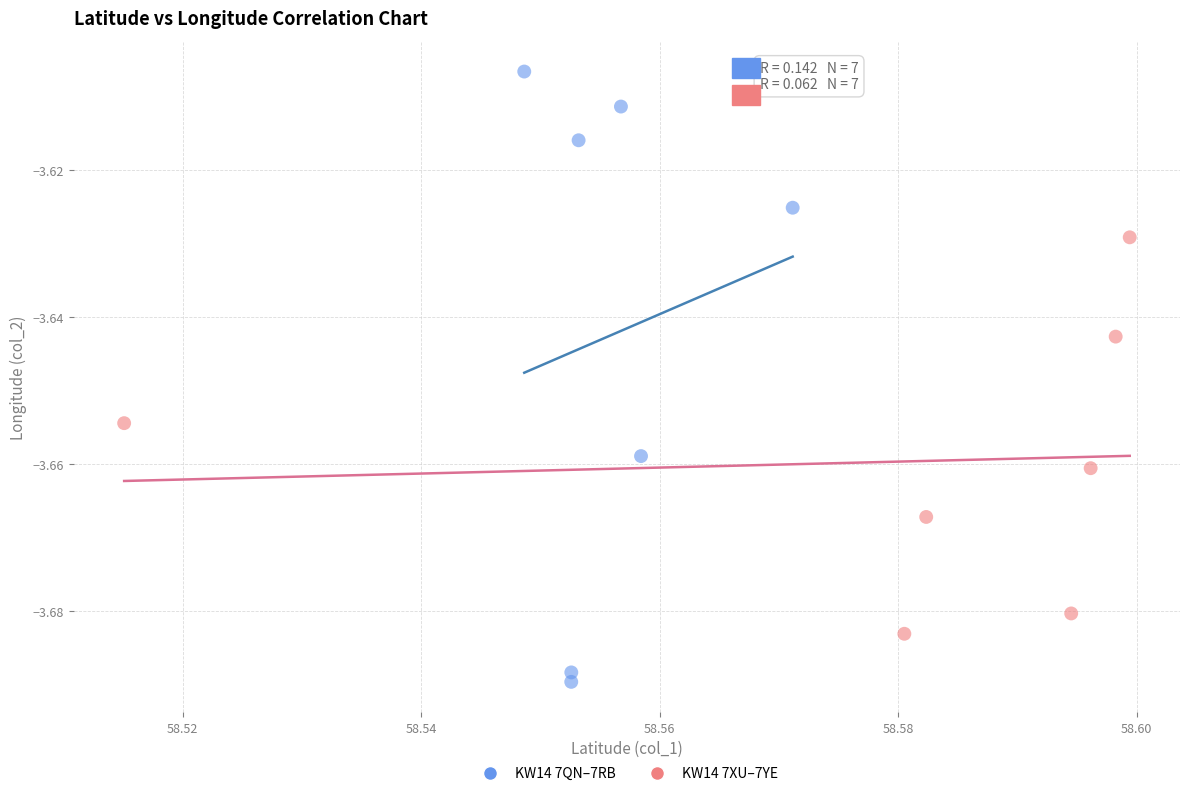

Which series reaches the maximum Y coordinate?

KW14 7QN–7RB